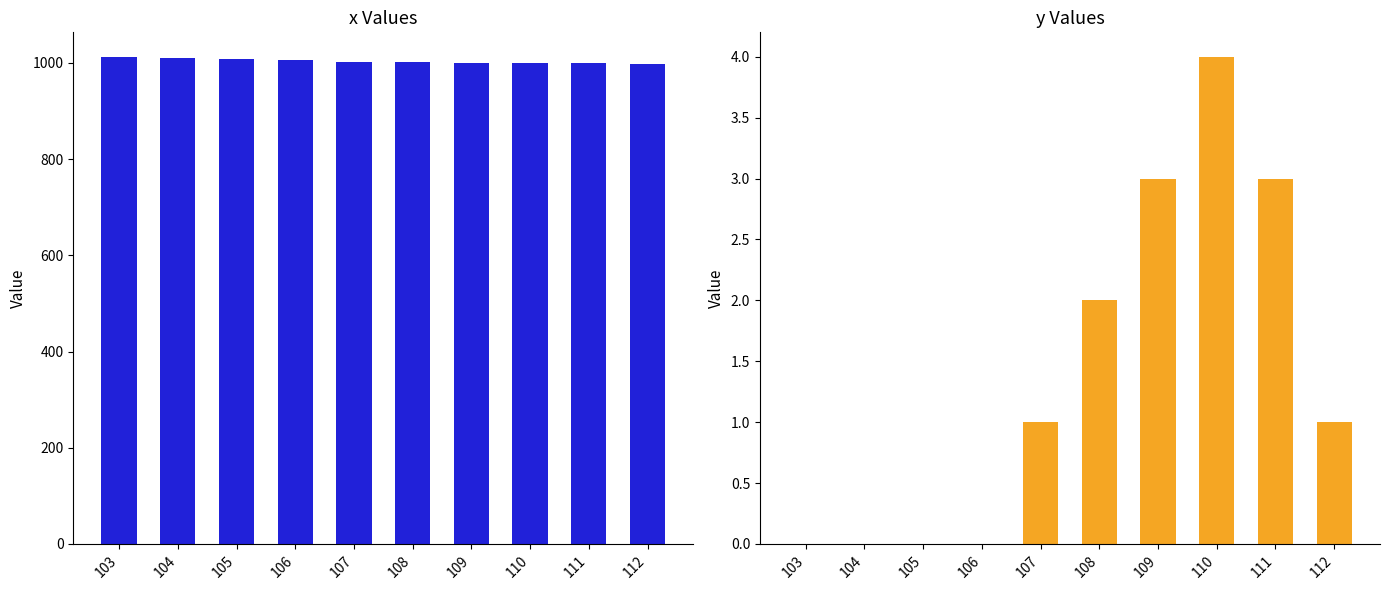

At which label does y first exceed 1?

108